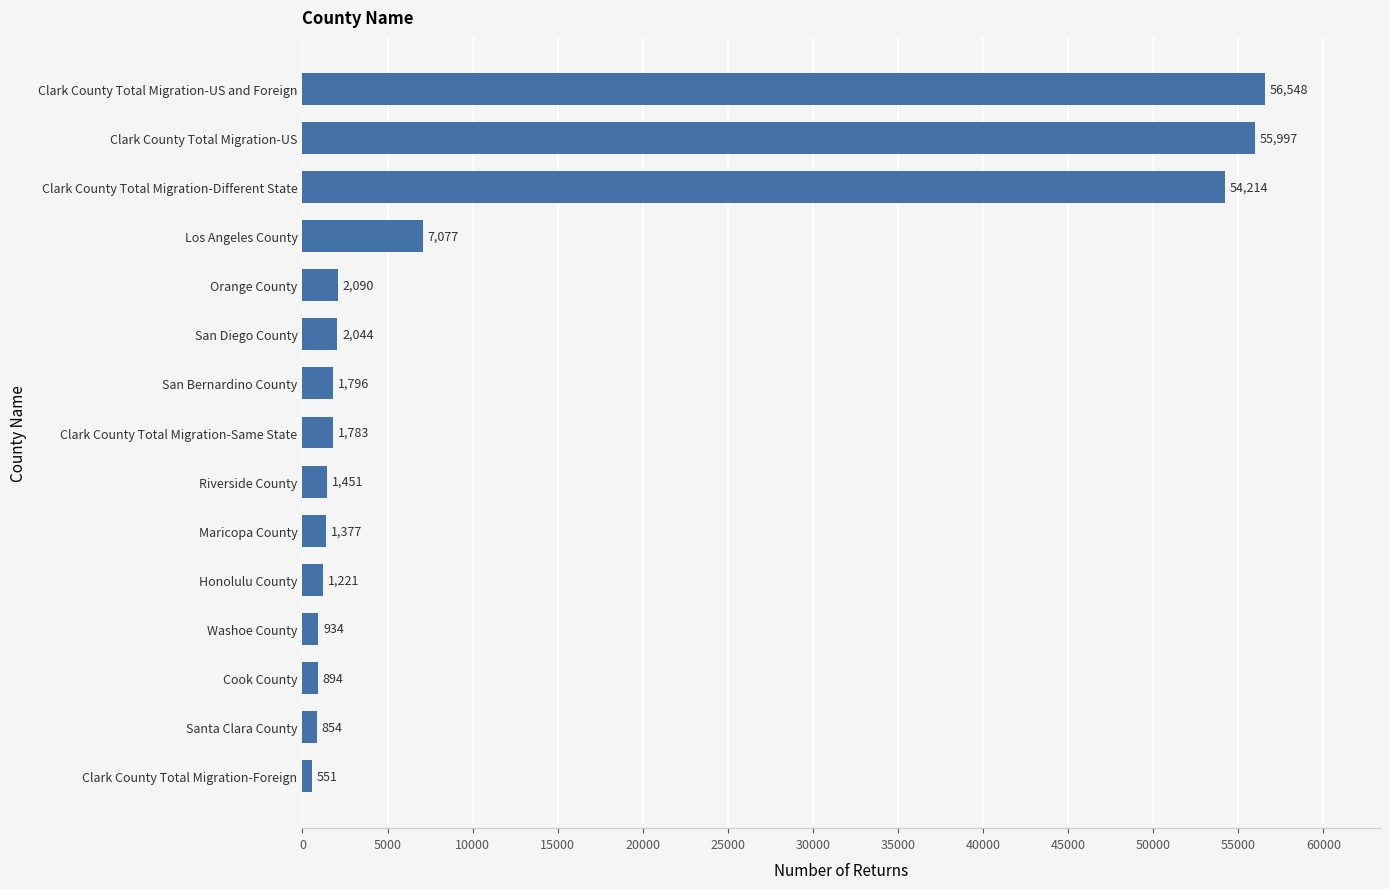

How many bars are there in total?

15